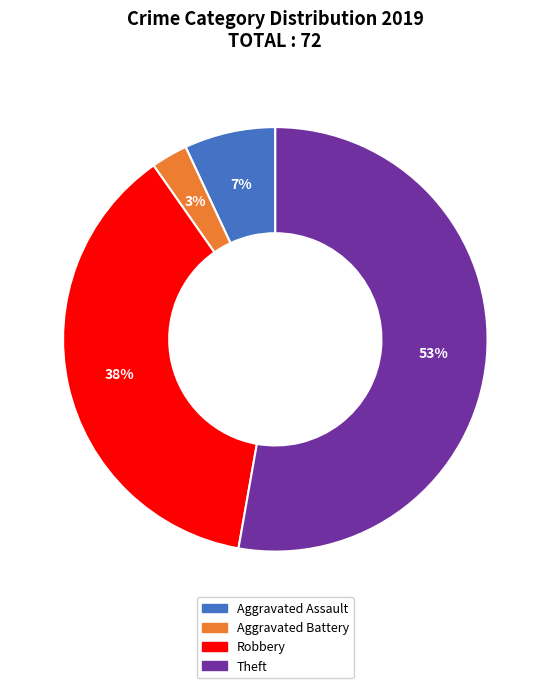

To the nearest percent, what is the combined percentage of Theft and Robbery?

90%